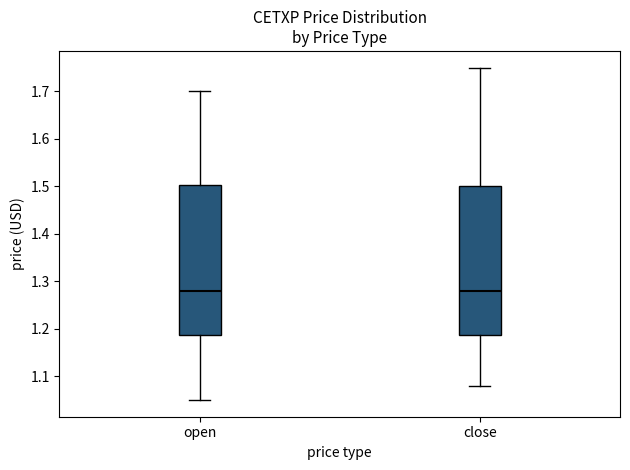

Reading left to right, read every box against the y-axis: the position of its median line, the range the box covers, and the ends of its whiskers. The values are not printed on the chart, so give them approximately, as read against the axis.

open: median 1.28, box 1.19 to 1.50, whiskers 1.05 to 1.70
close: median 1.28, box 1.19 to 1.50, whiskers 1.08 to 1.75